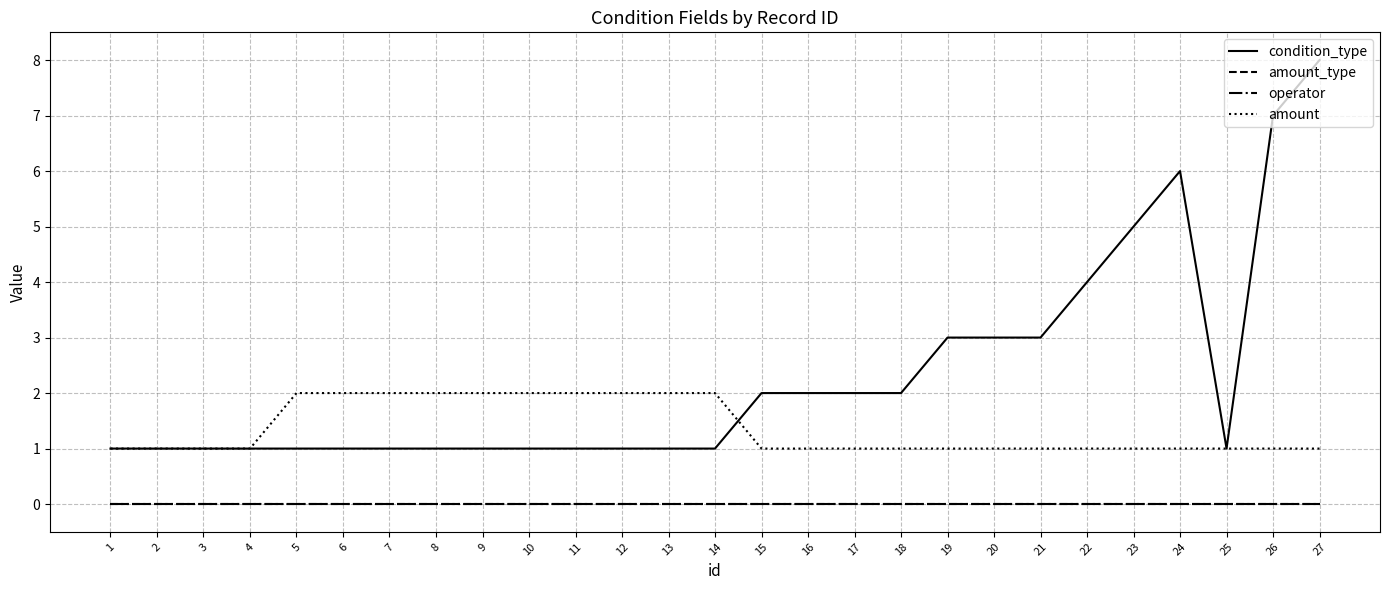

True or false: operator and condition_type intersect in this chart.

False